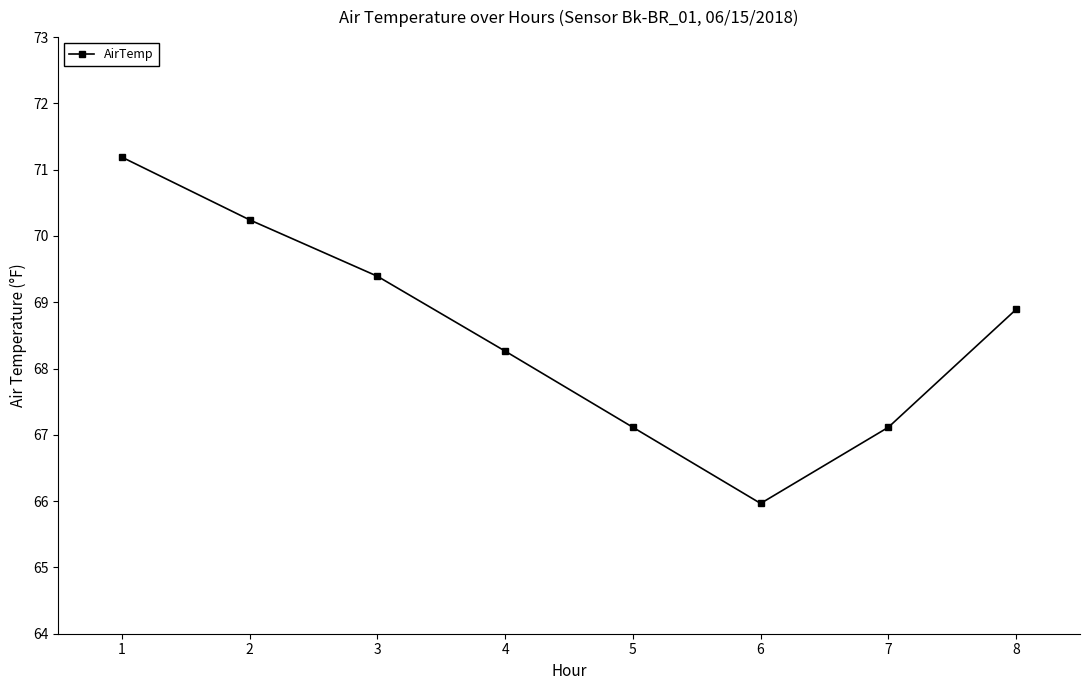

Where is the data nearest to the value 68?

4